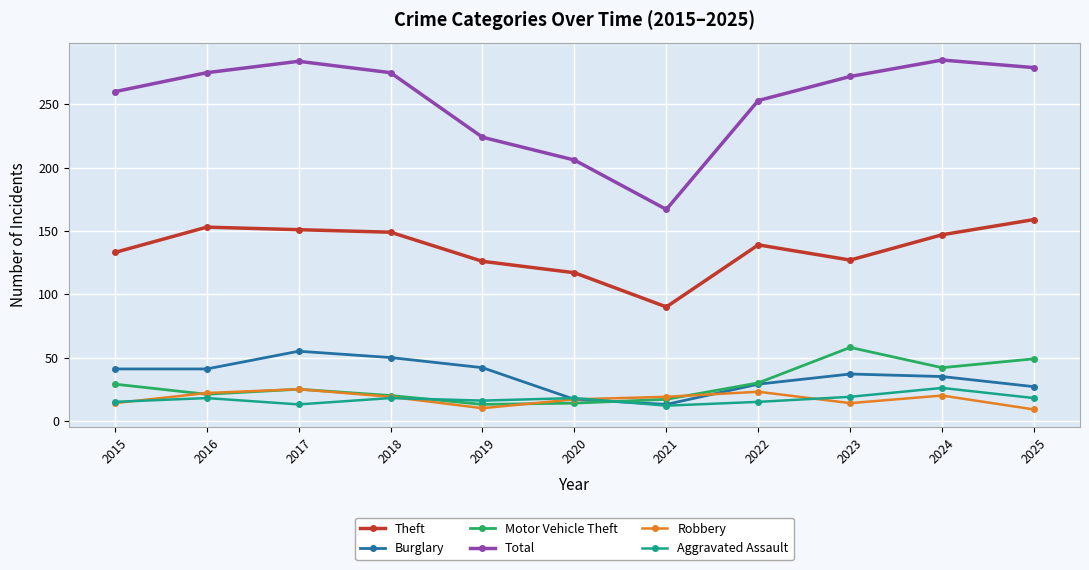

What is the maximum value for Burglary?

55